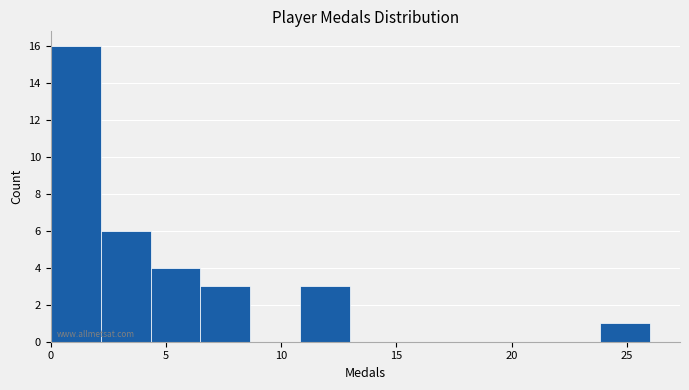

Reading left to right, transcribe this chart: for each bar, give the range it covers on the x-axis and its height. Neither the bar edges nor the heights are printed on the chart, so give them approximately, as read against the axes.

0.0 to 2.0: 16
2.0 to 4.5: 6
4.5 to 6.5: 4
6.5 to 8.5: 3
8.5 to 11.0: 0
11.0 to 13.0: 3
13.0 to 15.0: 0
15.0 to 17.5: 0
17.5 to 19.5: 0
19.5 to 21.5: 0
21.5 to 24.0: 0
24.0 to 26.0: 1